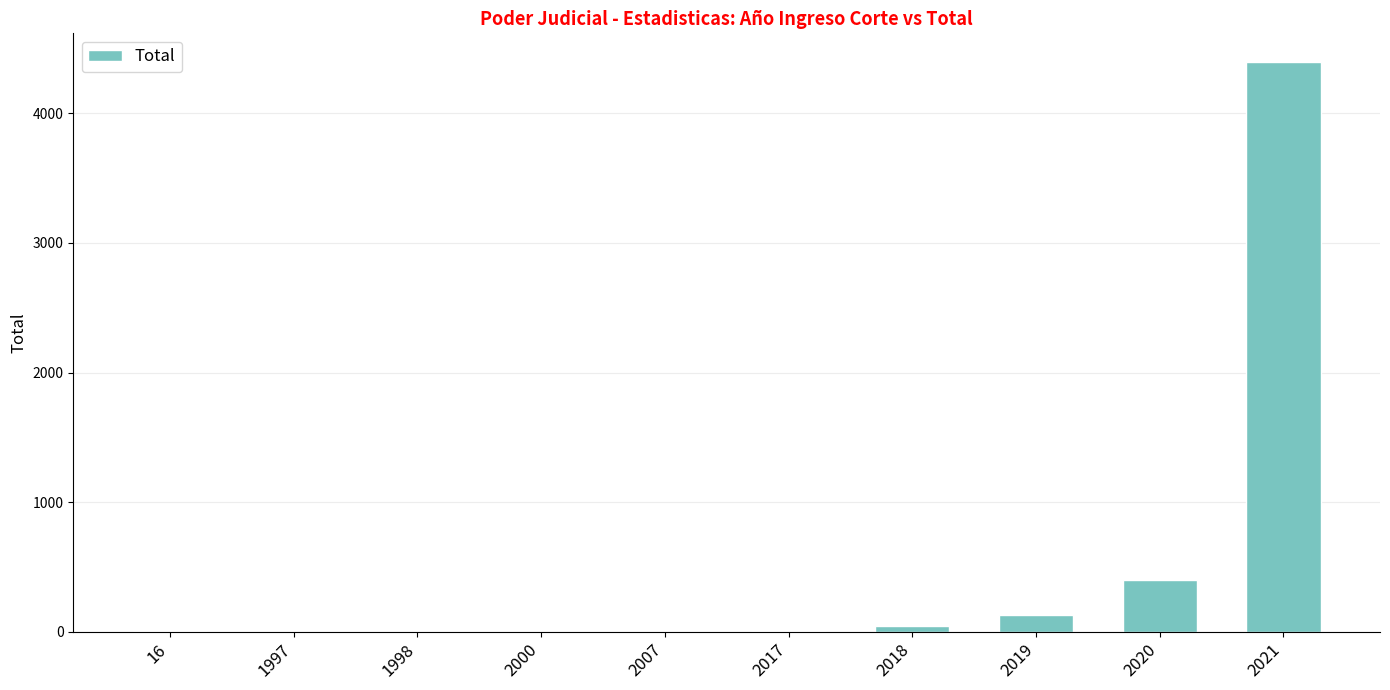

At which category does the chart reach its peak across all series?

2021